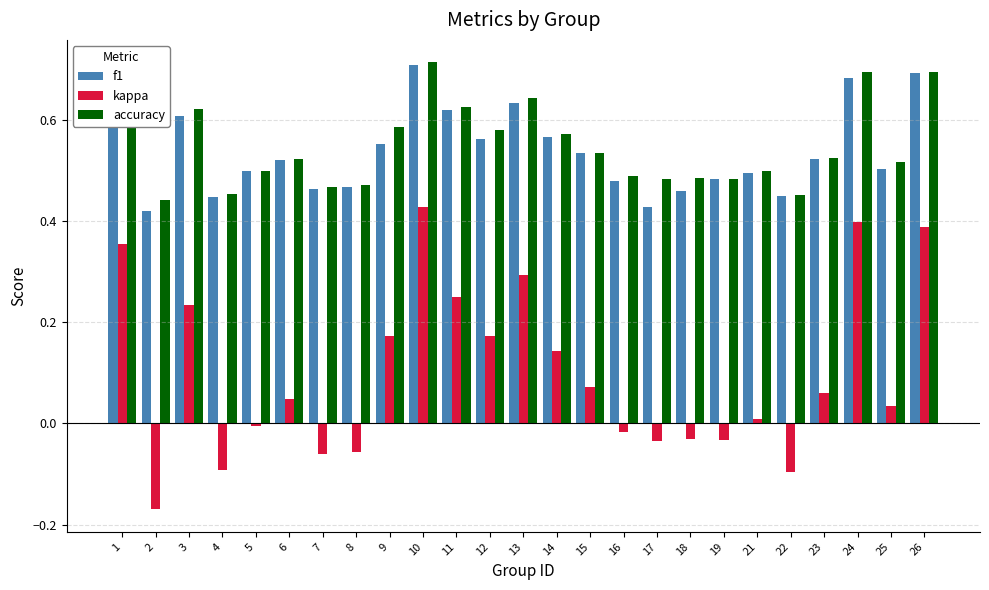

What is the difference between the maximum and minimum values in the f1 series?

0.3